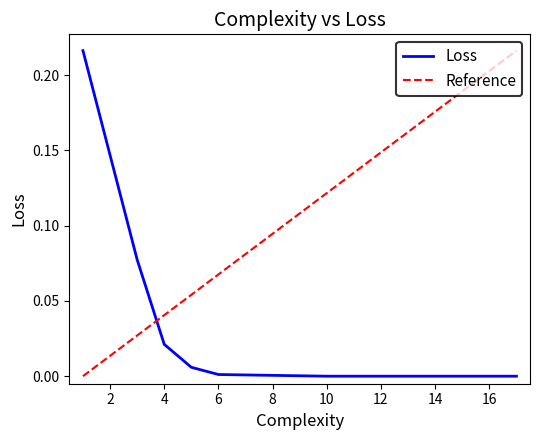

List the labels in order of value, largest first.

1, 3, 4, 5, 6, 8, 10, 11, 14, 15, 16, 17